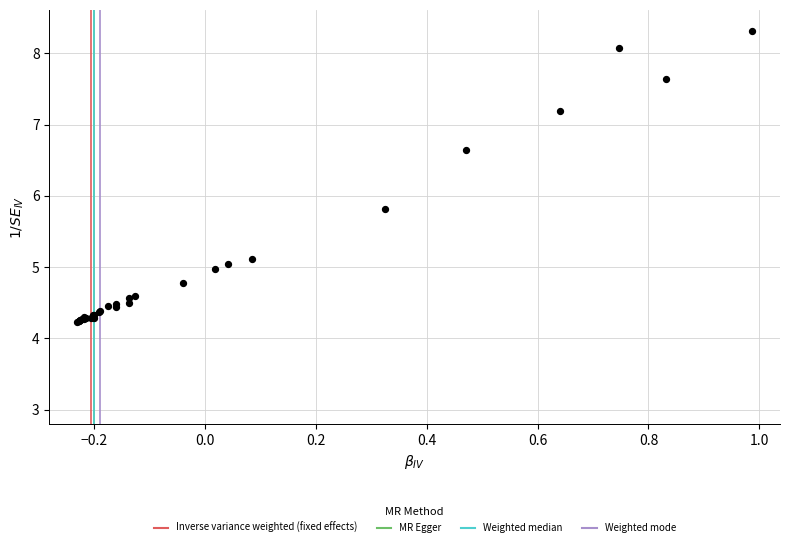

What Y value in the scatter plot is closest to 6?

5.8